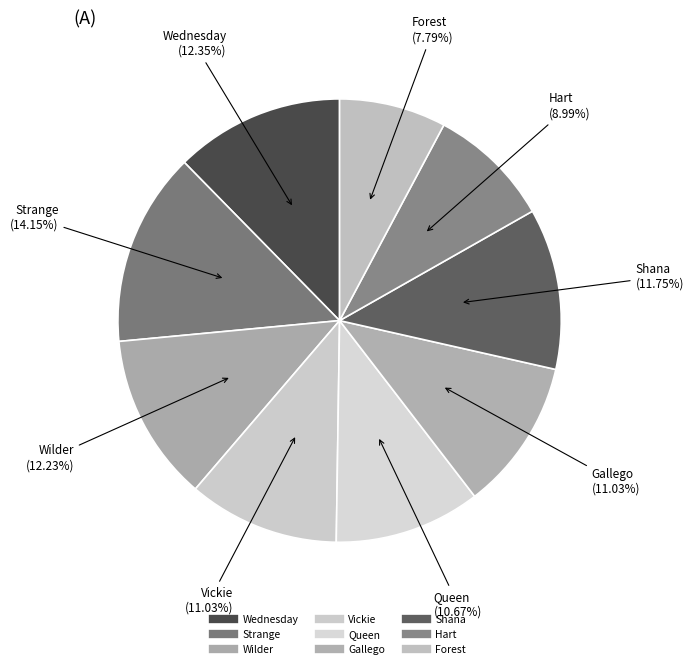

How many slices are in this pie chart?

9